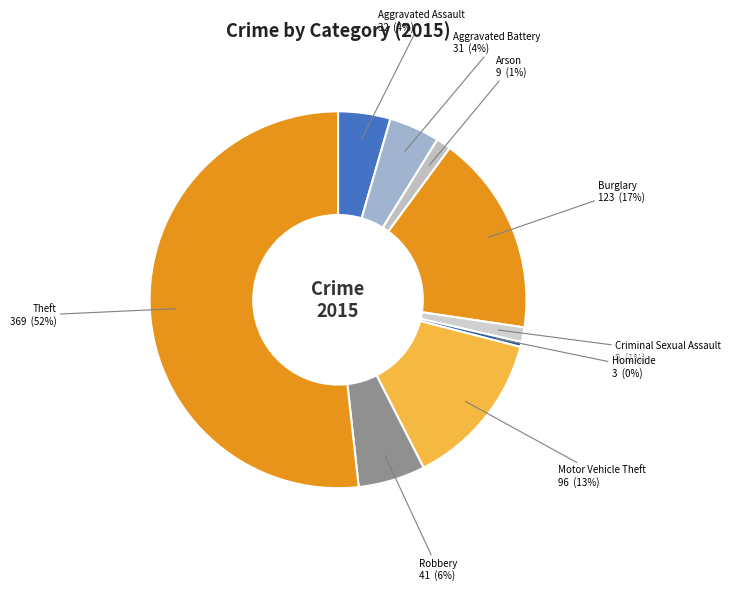

Is the sum of Criminal Sexual Assault and Aggravated Battery greater than half?

No